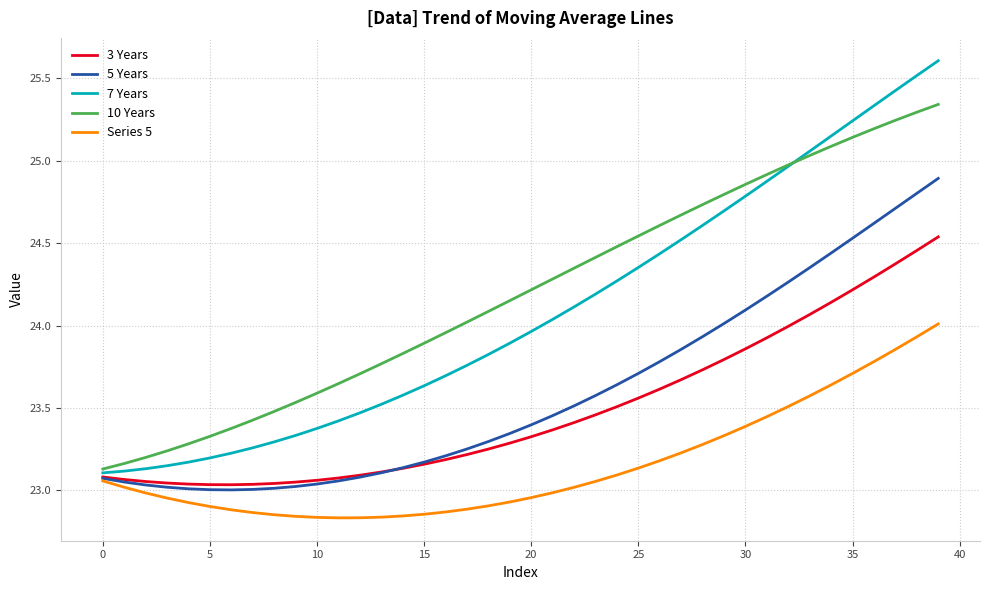

Which series has the largest range (max minus min)?

7 Years